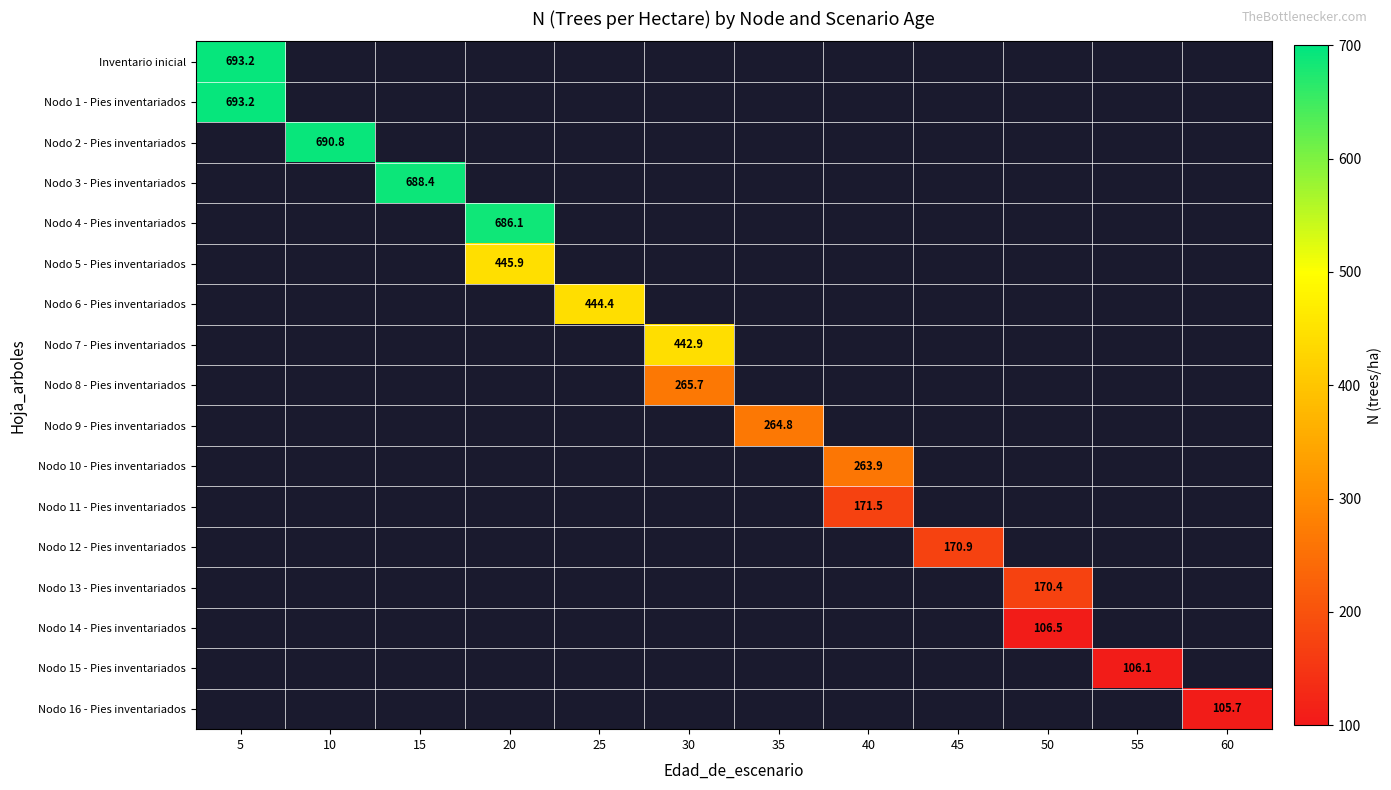

At which label does Nodo 9 - Pies inventariados first exceed 264?

35